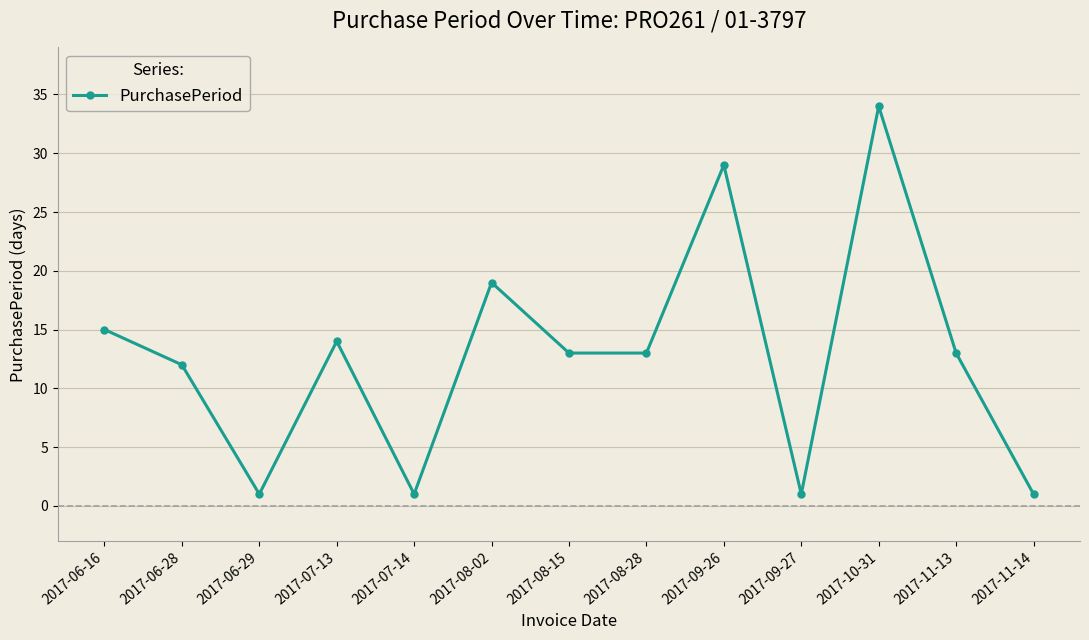

At which category does the data reach its first local valley?

2017-06-29